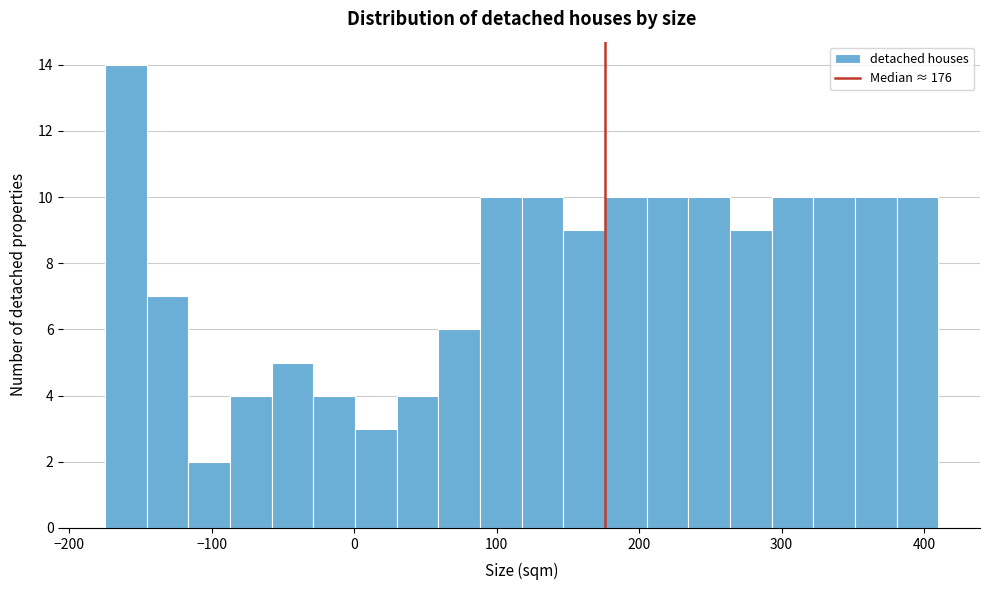

Read against the x-axis, roughly where is the centre of the tallest bar?

-160